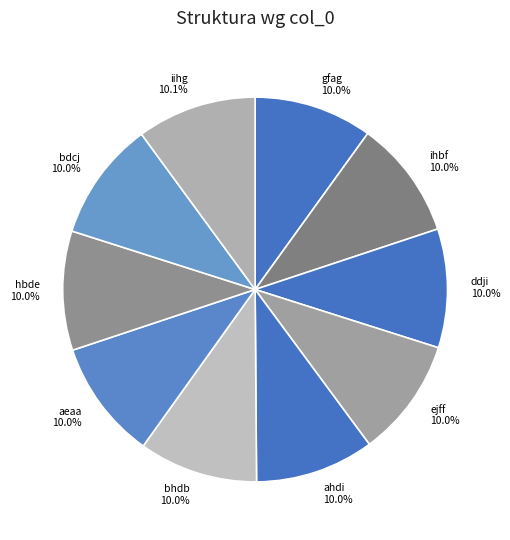

What is the ratio of the value at ddji to the value at ahdi?

1.0